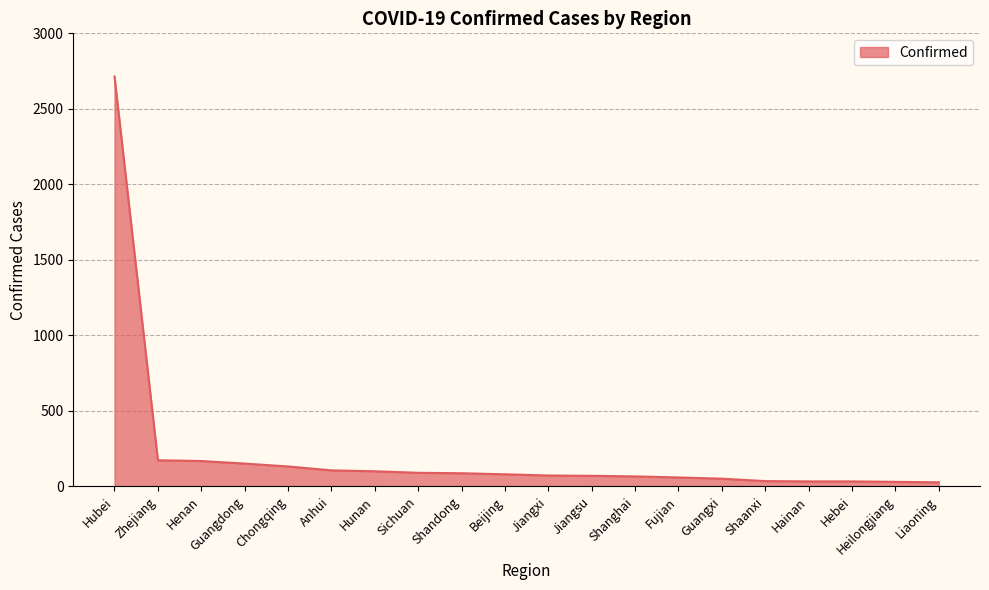

Which has a higher value, Guangxi or Hubei?

Hubei